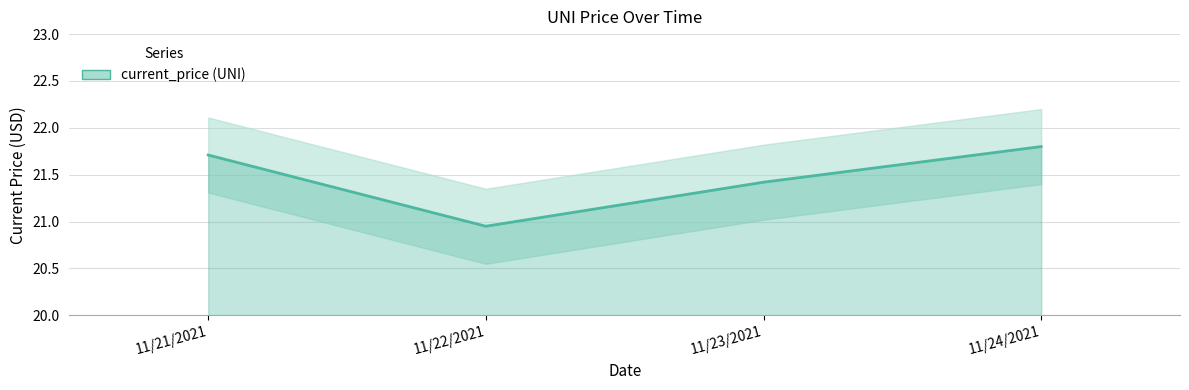

At which label is the value closest to 21?

11/22/2021